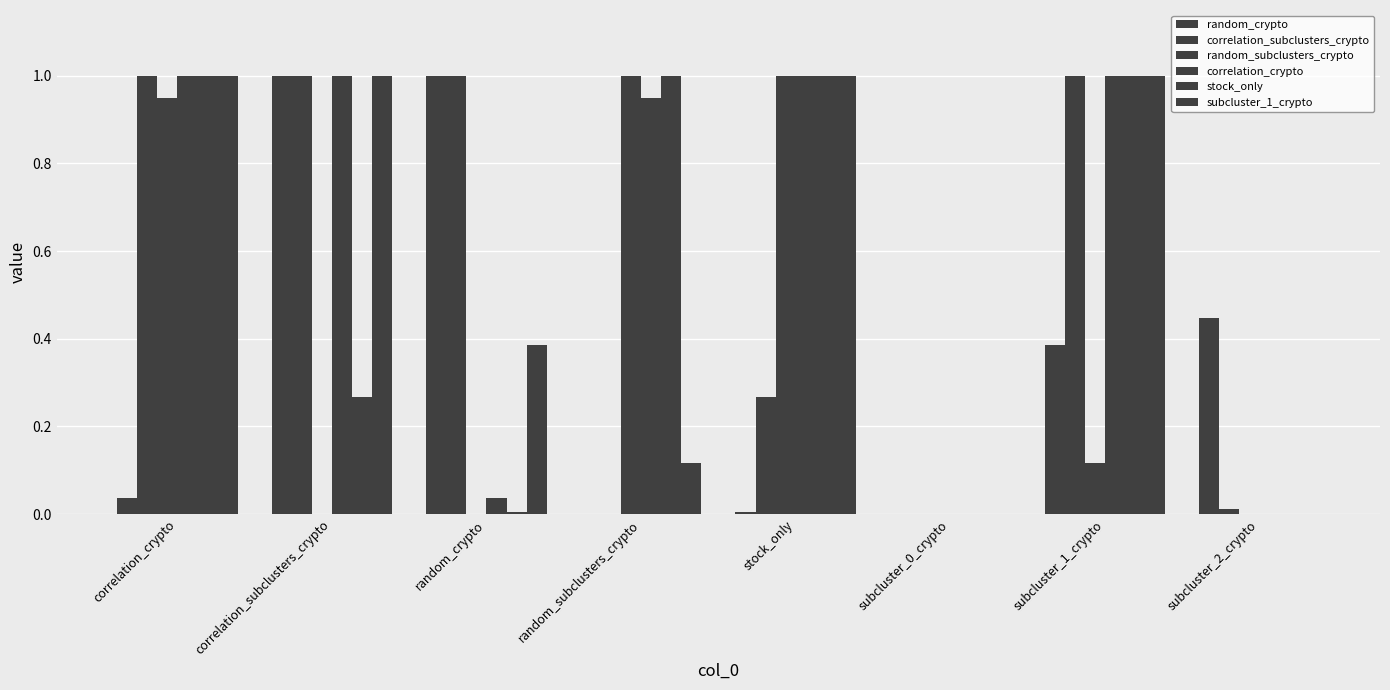

What position from the left is stock_only?

5